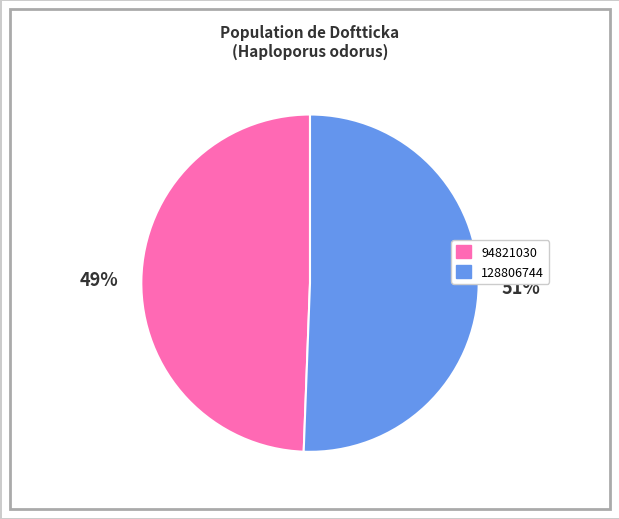

True or false: 128806744 accounts for 51% of the total.

True